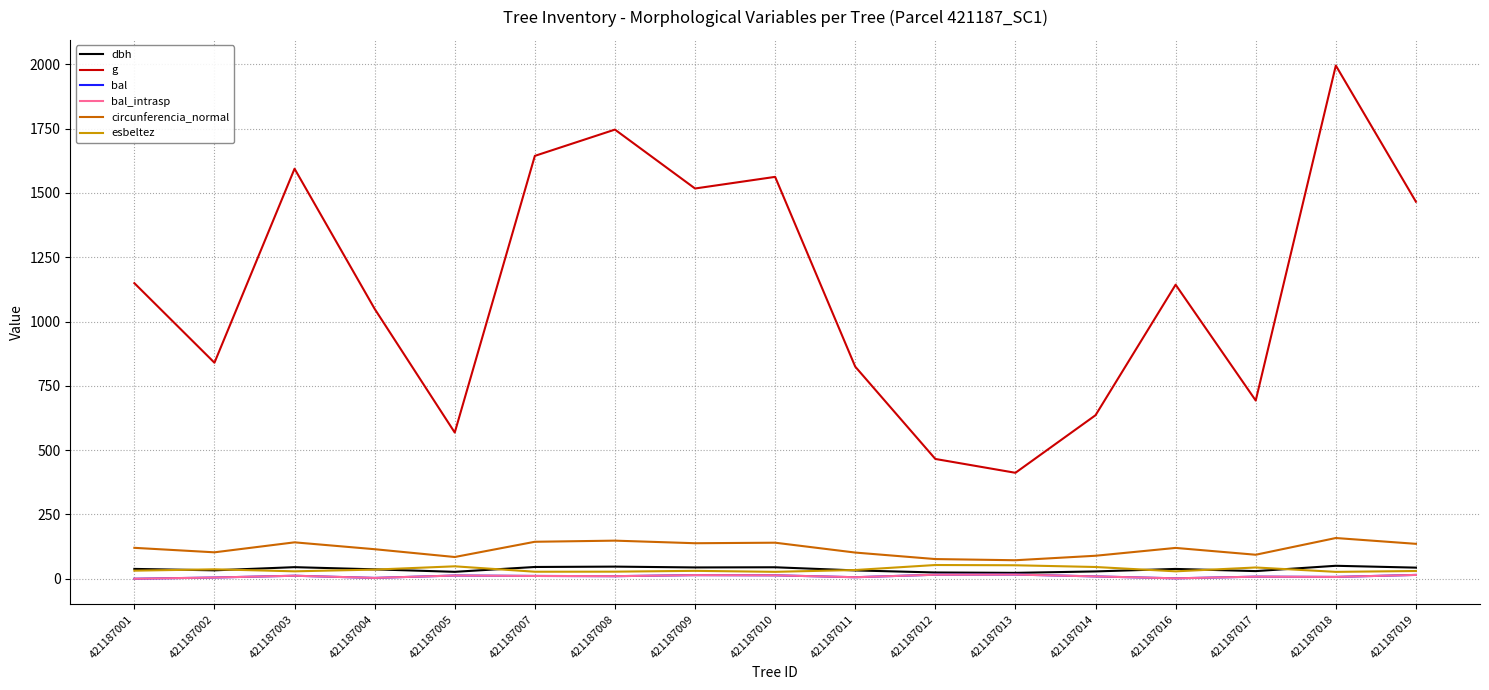

Is the value of bal at 421187016 greater than the value of circunferencia_normal at 421187011?

No